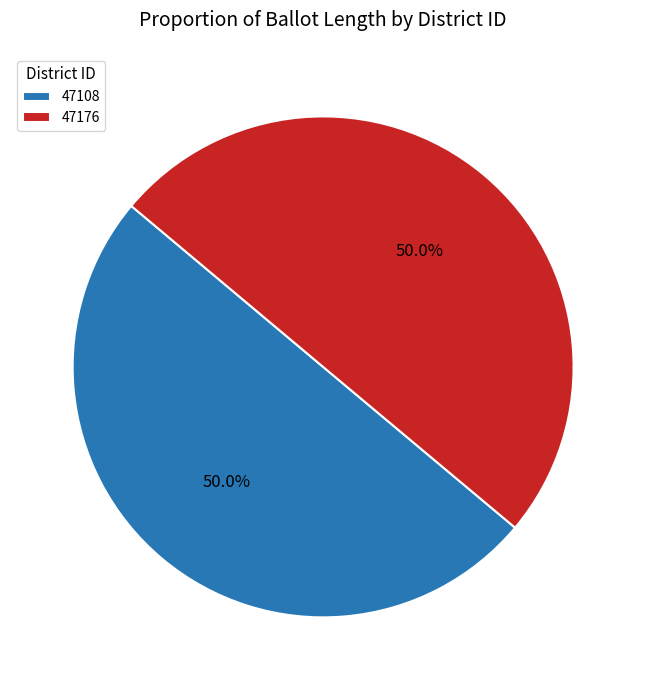

Approximately how many times larger is the value at 47176 compared to 47108?

1.0